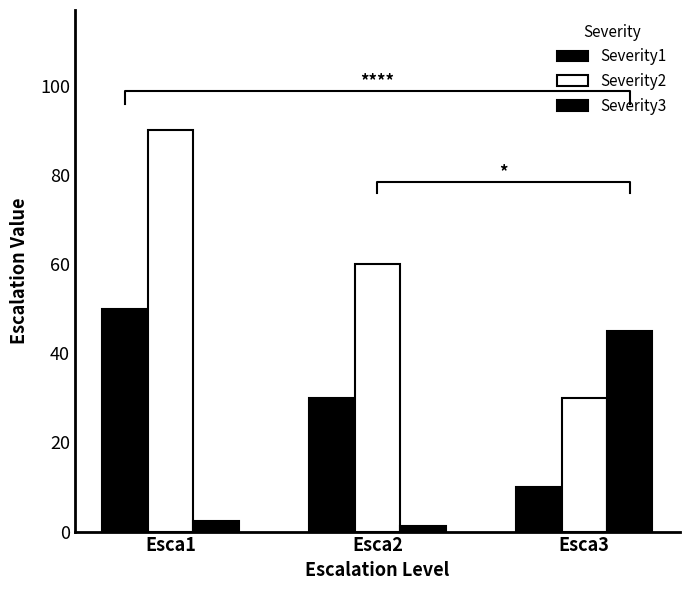

Reading left to right, transcribe all the data shown in this chart.

Severity1: Esca1=50.0	Esca2=30.0	Esca3=10.0
Severity2: Esca1=90.0	Esca2=60.0	Esca3=30.0
Severity3: Esca1=2.3	Esca2=1.3	Esca3=45.0